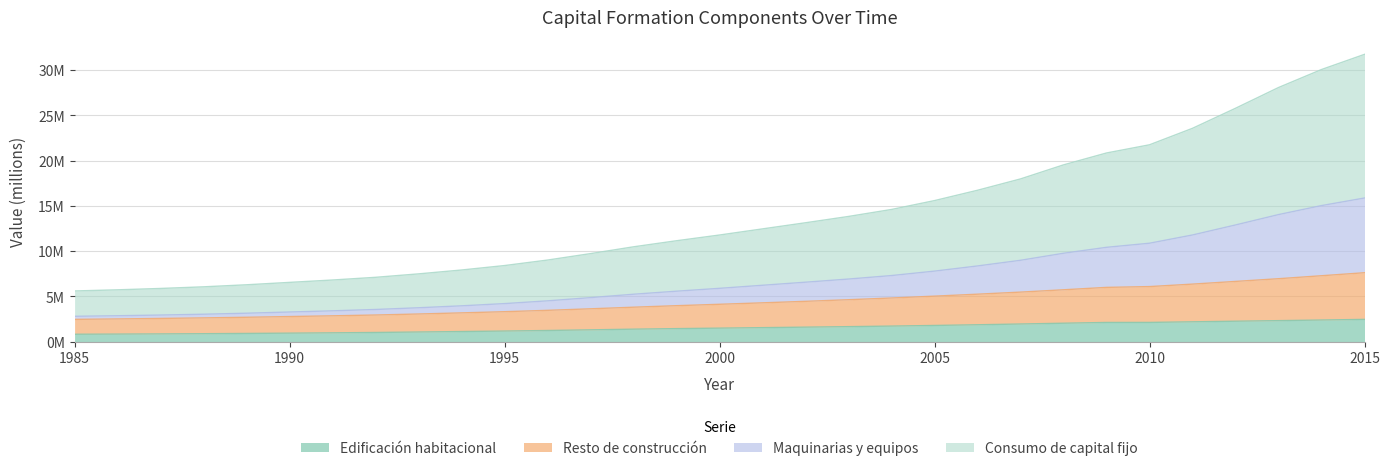

True or false: Maquinarias y equipos has more than 1 points higher than both neighbors.

False